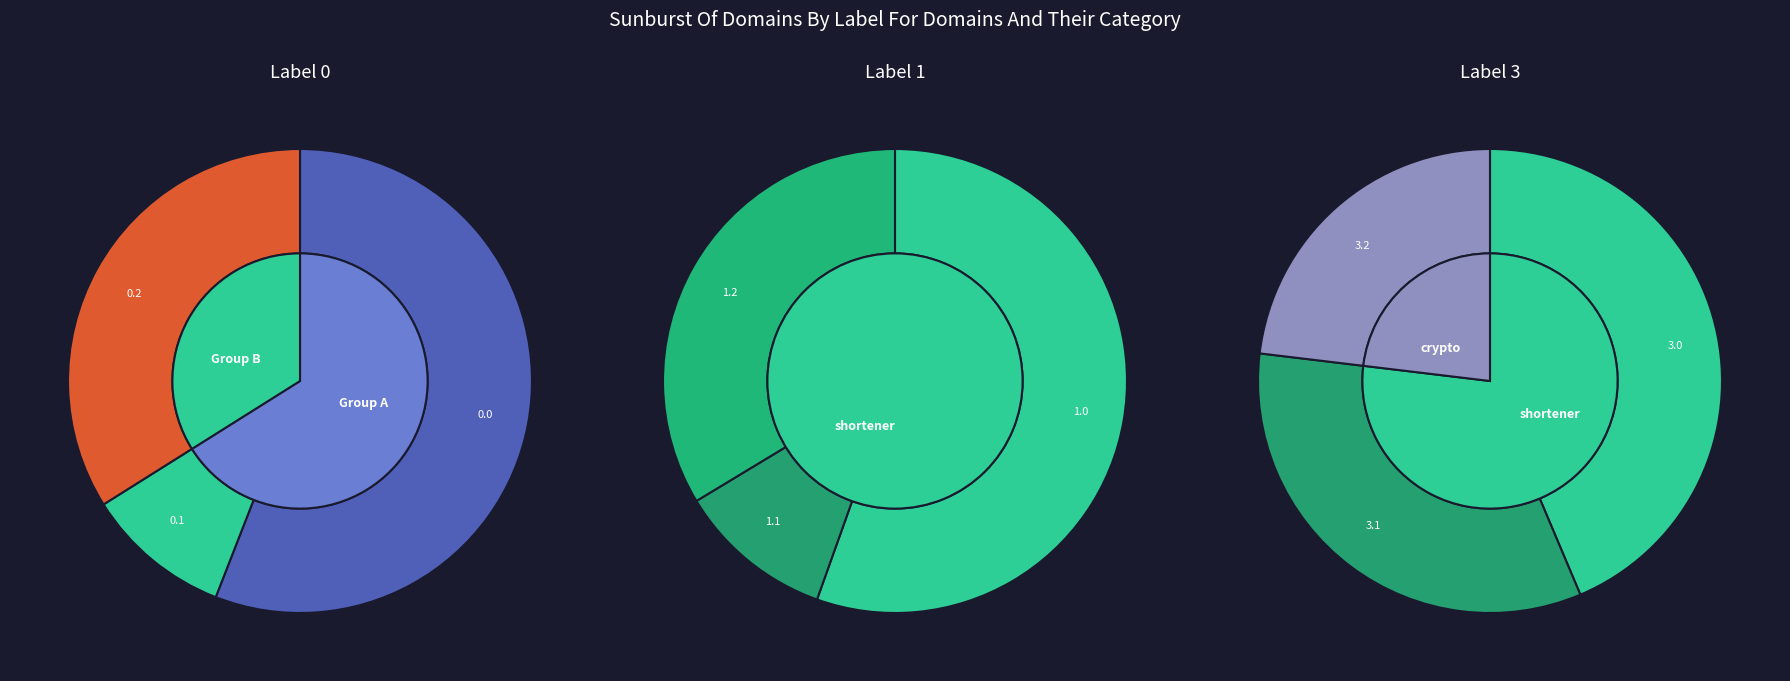

Does 1.2 represent more than half of the total?

No